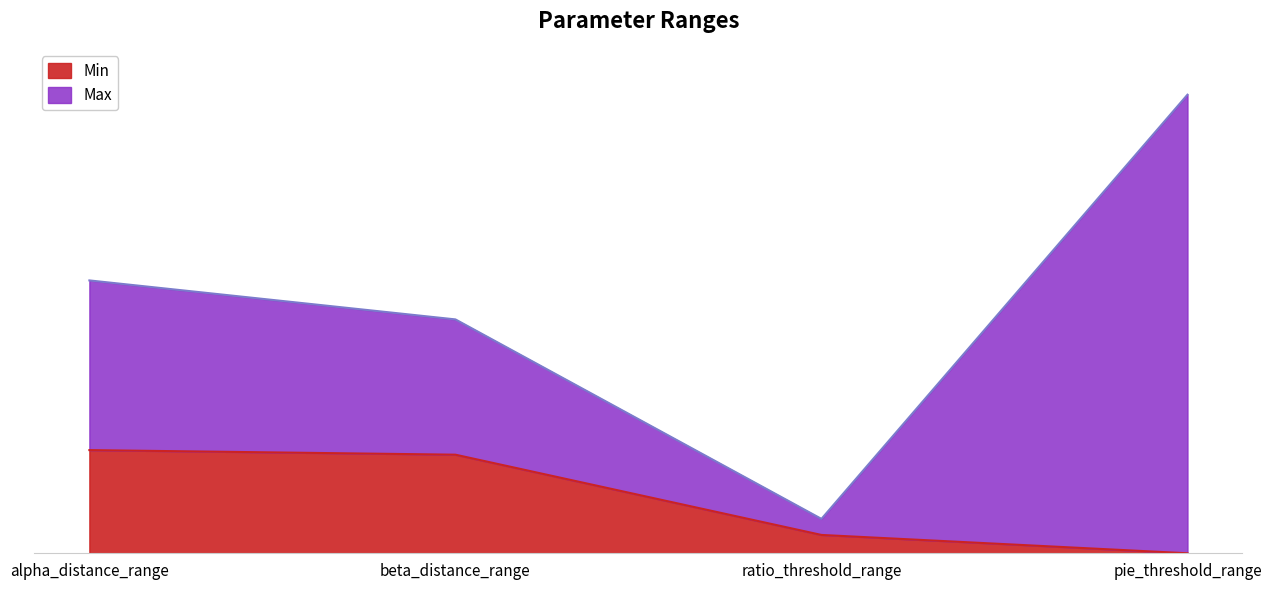

True or false: Max and Min intersect in this chart.

False